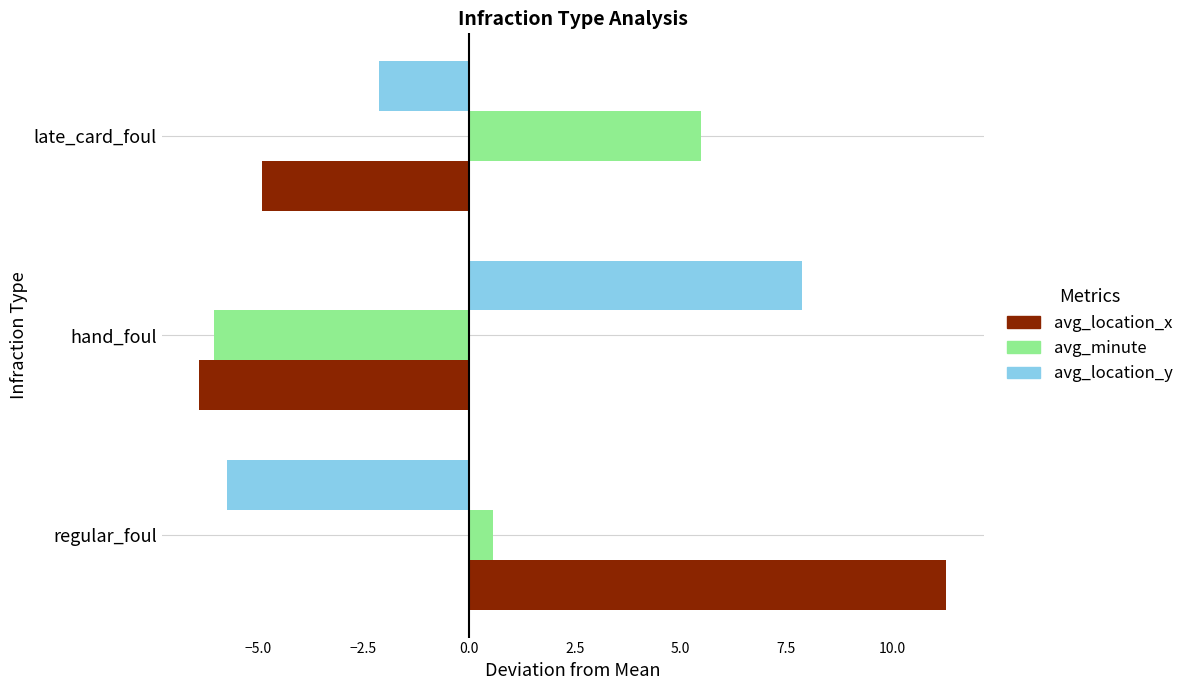

Which category has the highest value across all series?

regular_foul